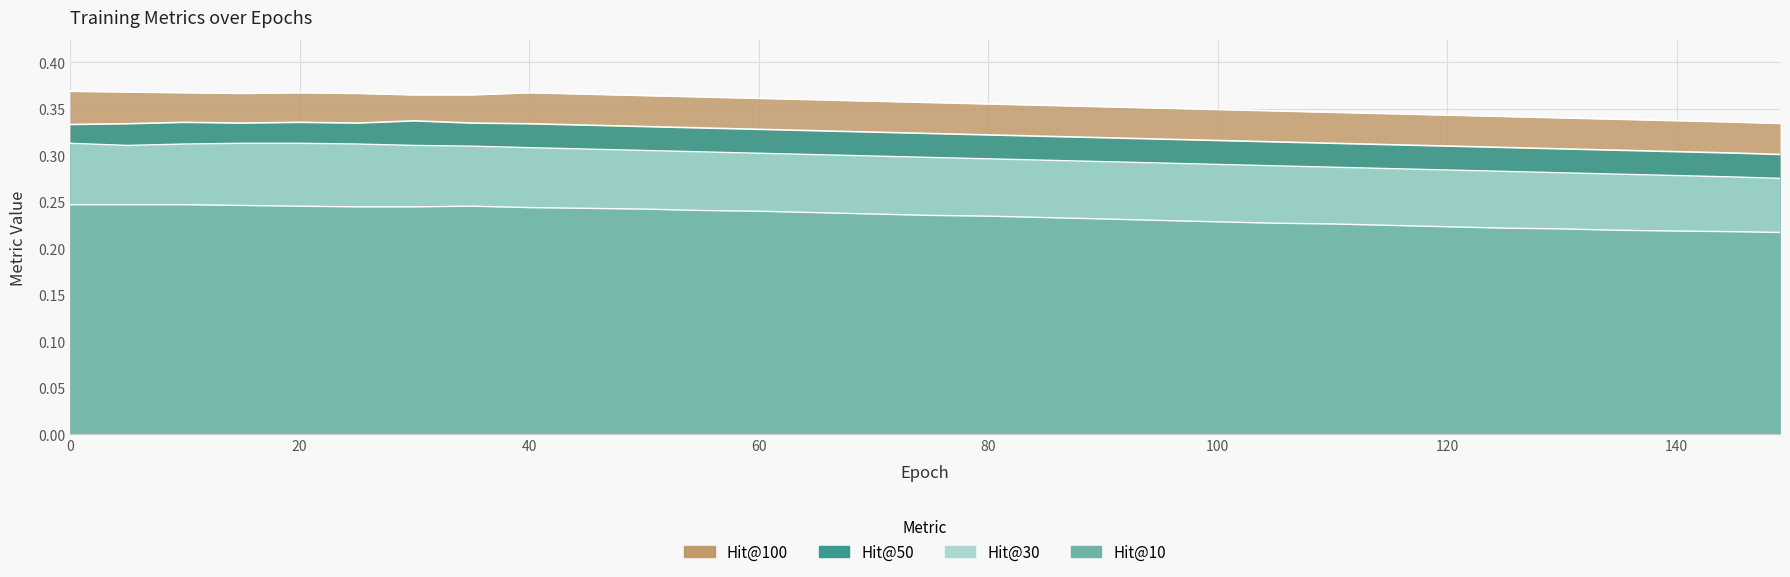

What is the smallest value displayed?

0.2